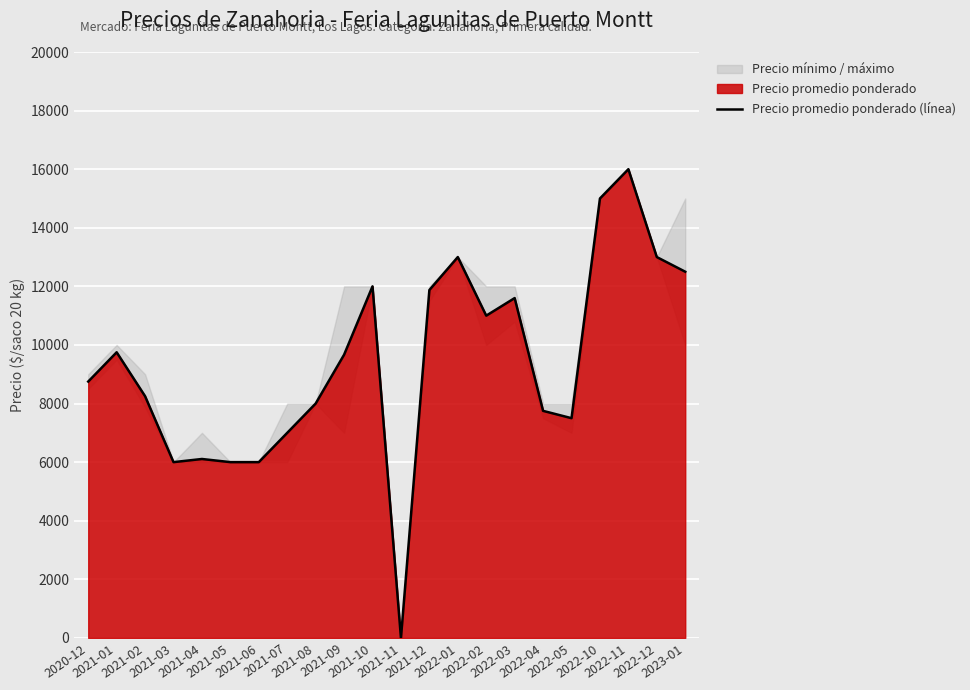

Where is the first local minimum?

2021-03